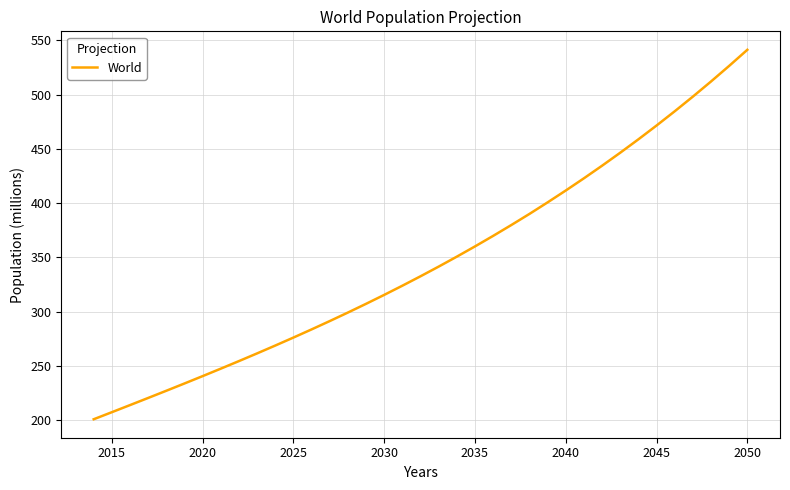

What is the greatest value displayed?

541.3